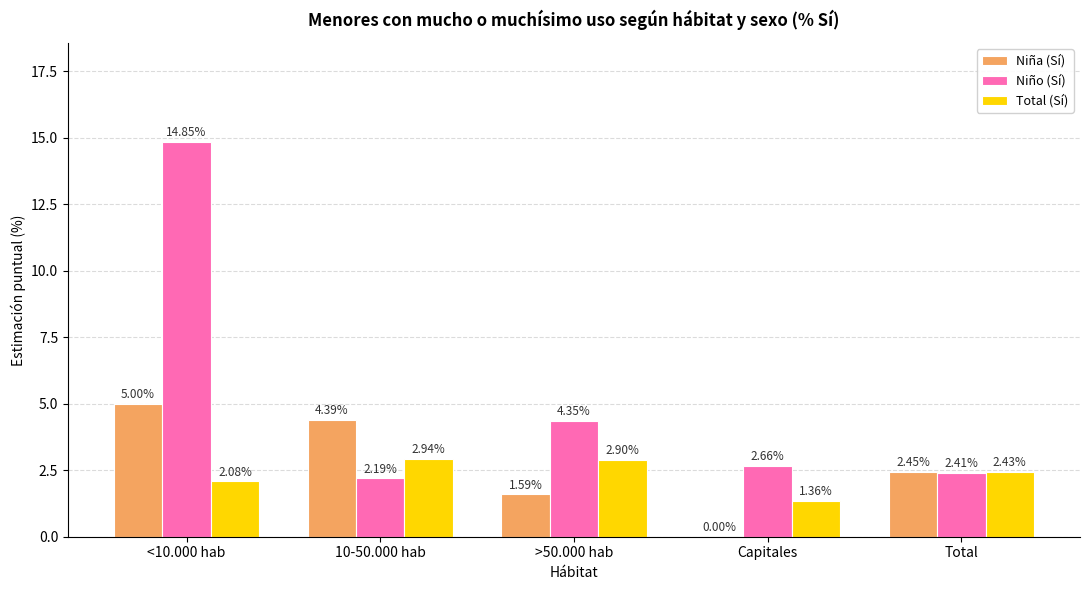

What is the sum of all Niña (Sí) values?

13.4